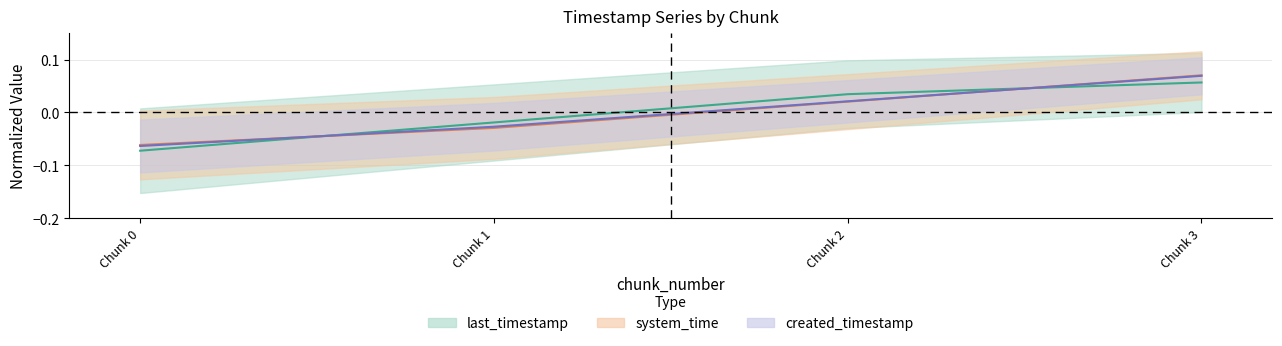

What is the minimum value shown in the chart?

-0.1